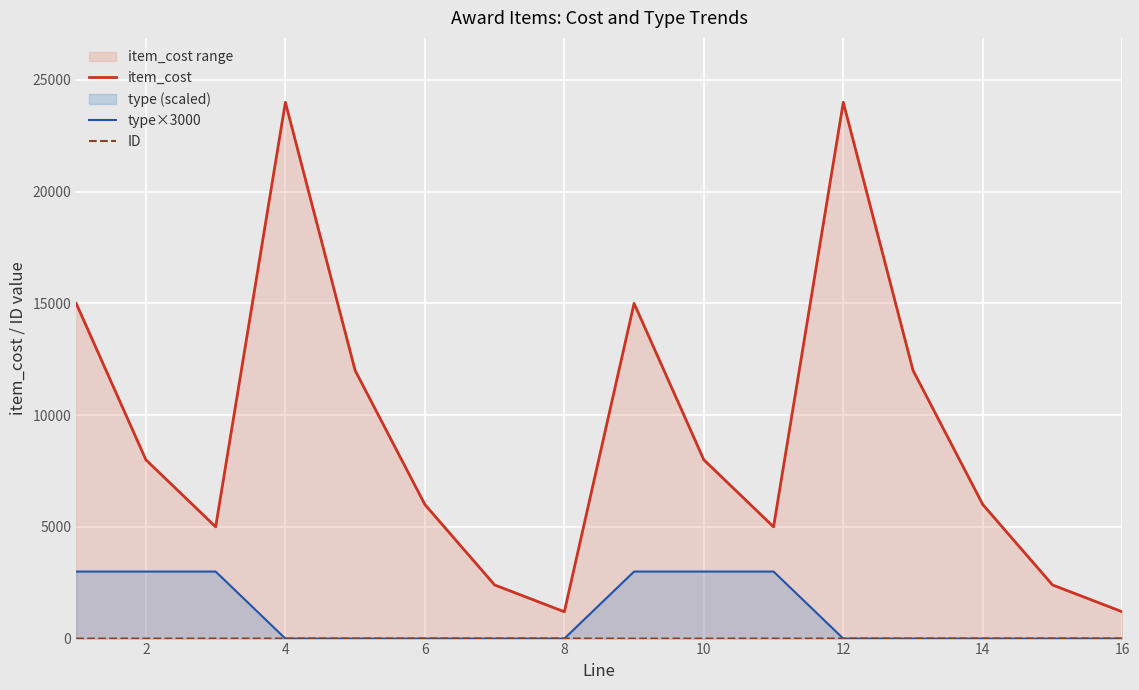

Is the value of item_cost at 10 greater than the value of type×3000 at 4?

Yes